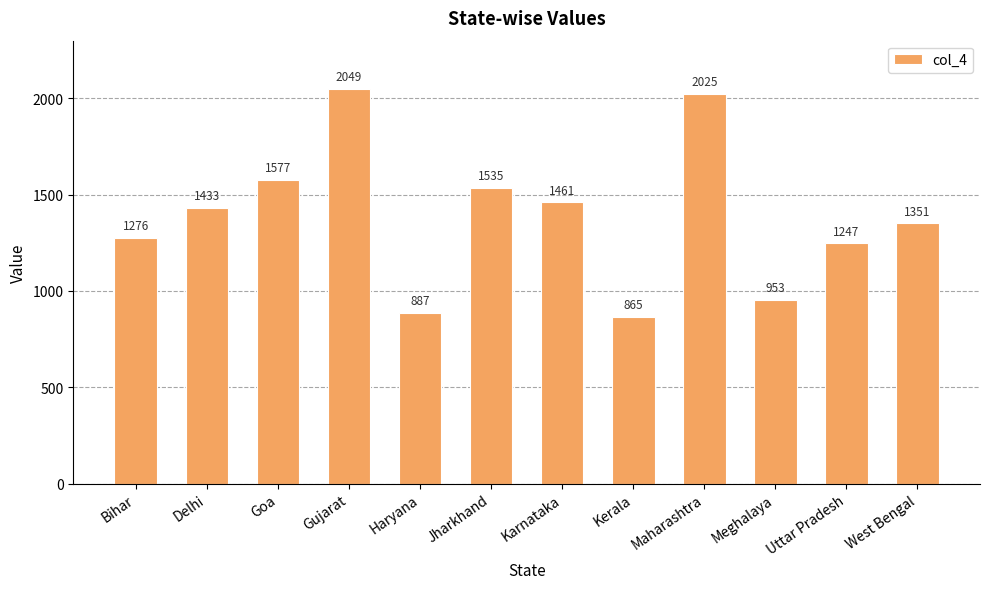

Reading left to right, extract all data points from this chart.

Bihar=1276	Delhi=1433	Goa=1577	Gujarat=2049	Haryana=887	Jharkhand=1535	Karnataka=1461	Kerala=865	Maharashtra=2025	Meghalaya=953	Uttar Pradesh=1247	West Bengal=1351